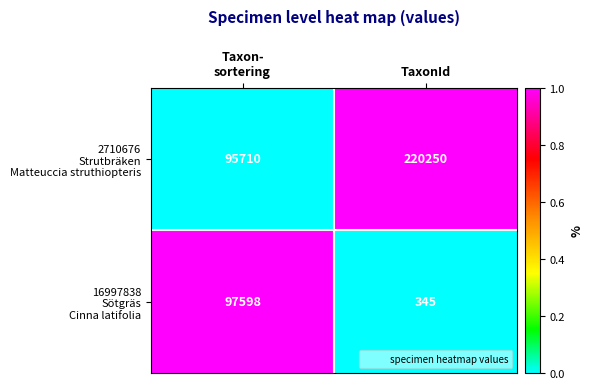

Count the number of categories in the chart.

2